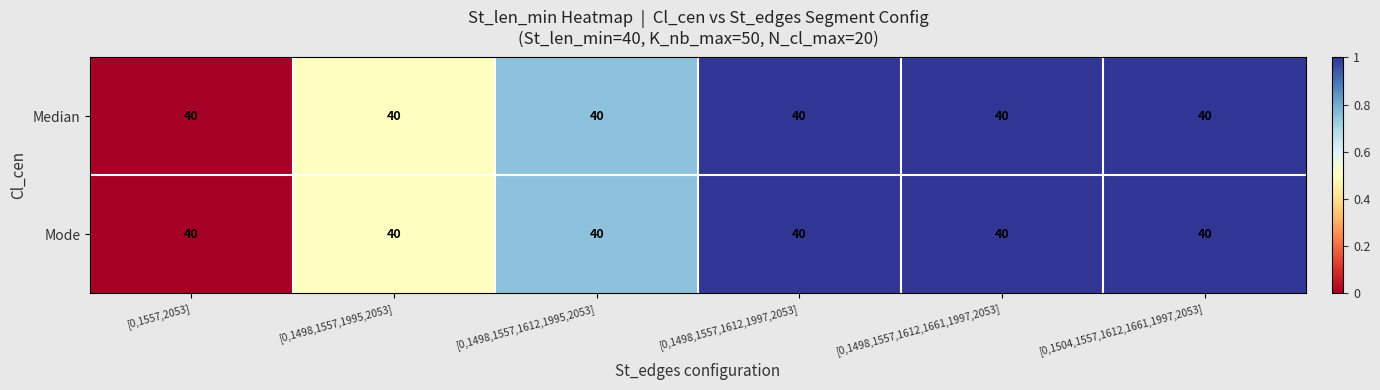

At [0,1557,2053], list the series in order from smallest to largest.

Median, Mode